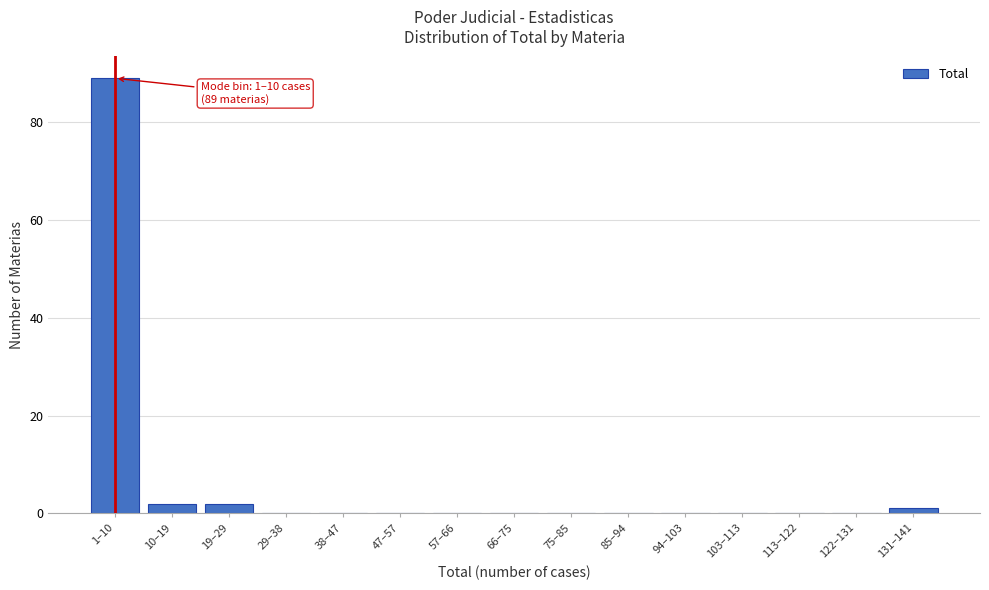

Reading left to right, transcribe all the data shown in this chart.

1–10=89	10–19=2	19–29=2	29–38=0	38–47=0	47–57=0	57–66=0	66–75=0	75–85=0	85–94=0	94–103=0	103–113=0	113–122=0	122–131=0	131–141=1